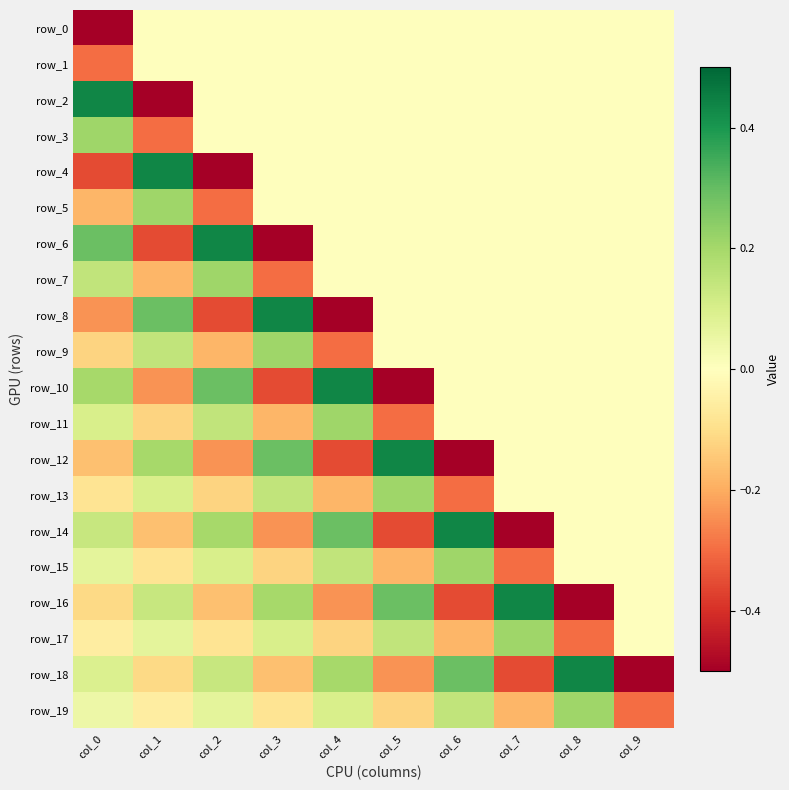

At which category is the sum across all series the highest?

col_8